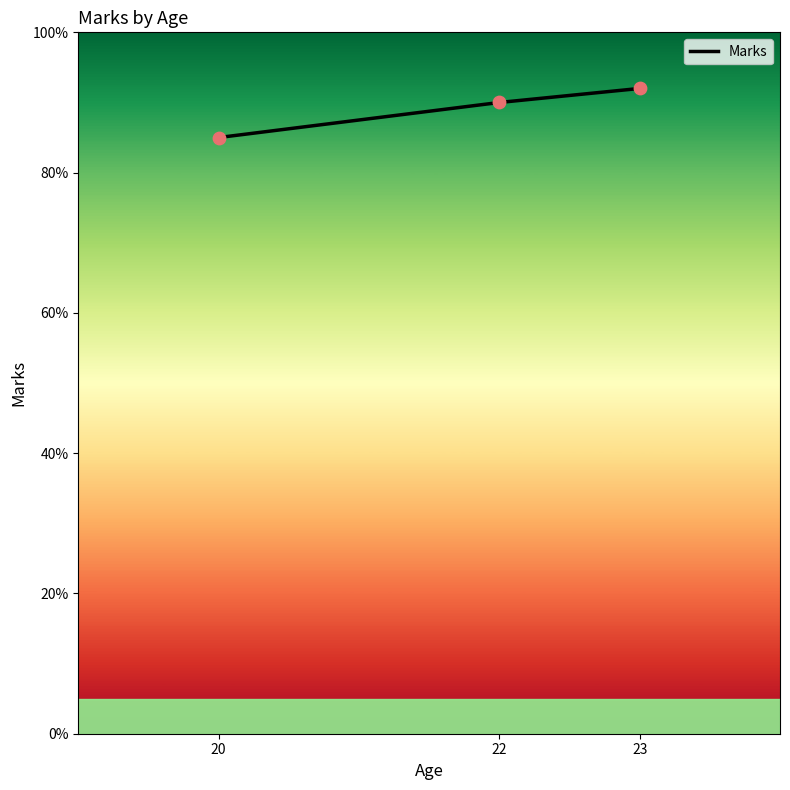

What is the ratio of the value at 20 to the value at 22?

0.9